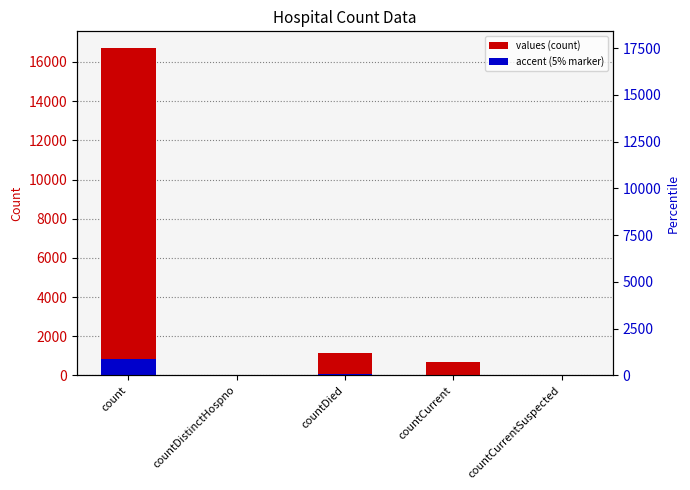

Reading left to right, what are all the values shown in this chart?

16729	0	1142	668	0